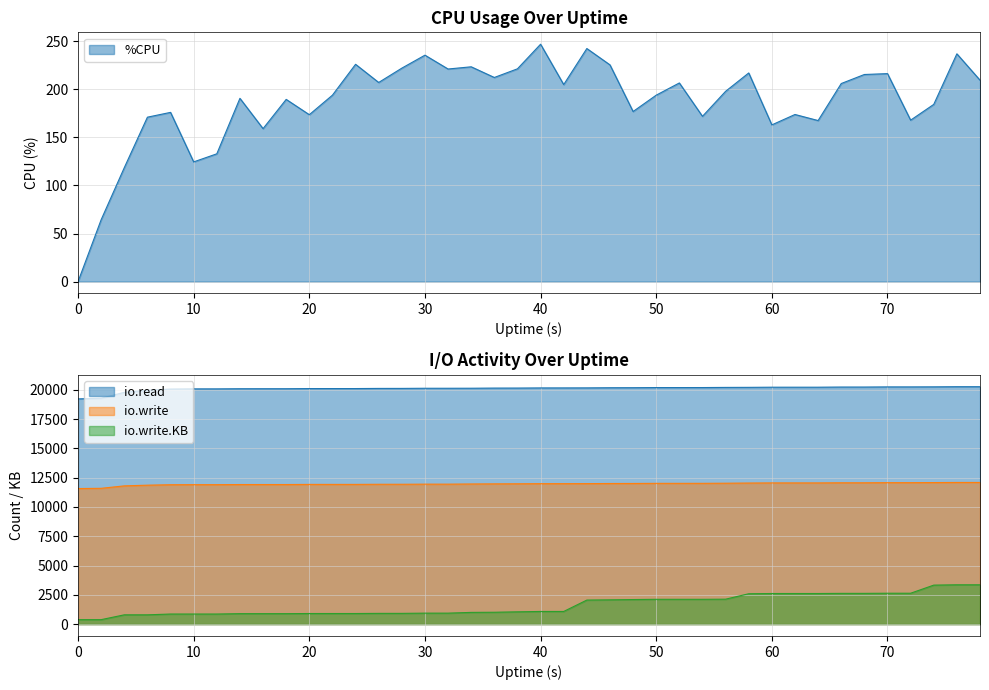

True or false: nctxsw and %CPU cross at least once.

False